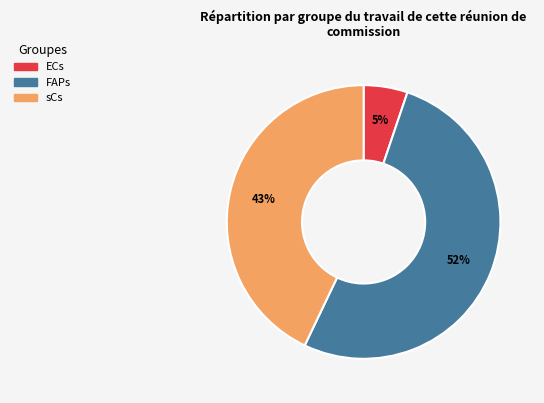

How many segments does this pie chart have?

3